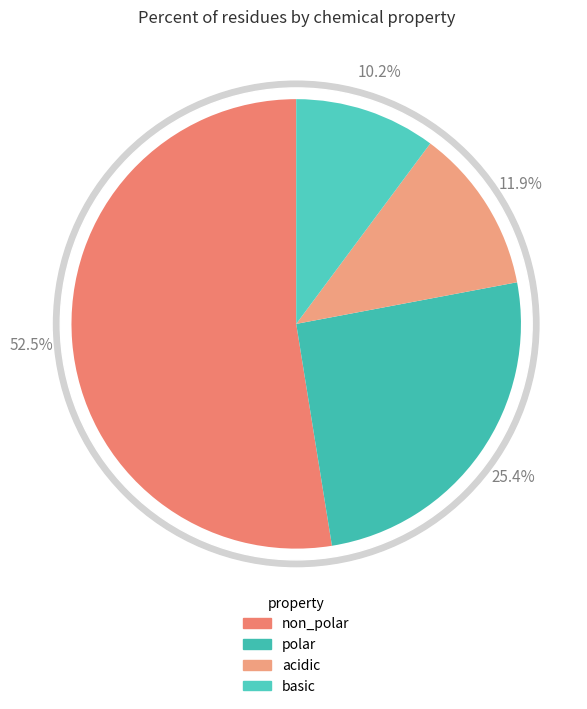

Is it true that non_polar is 43% of the pie?

False